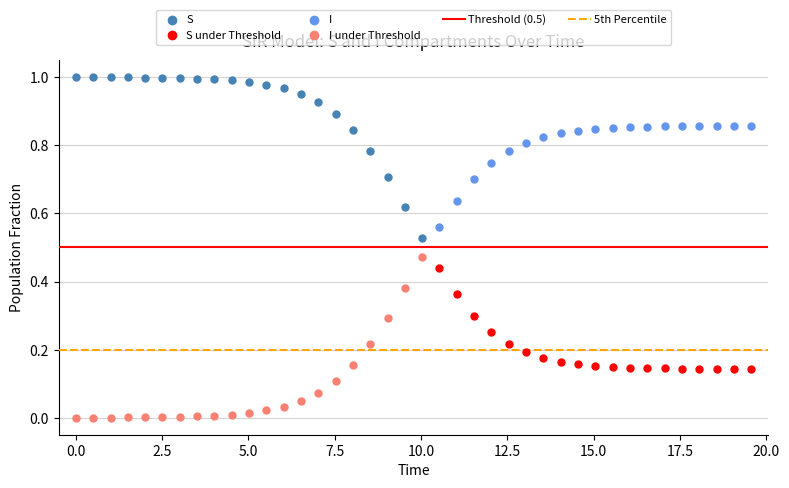

Which series reaches the minimum Y coordinate?

I under Threshold